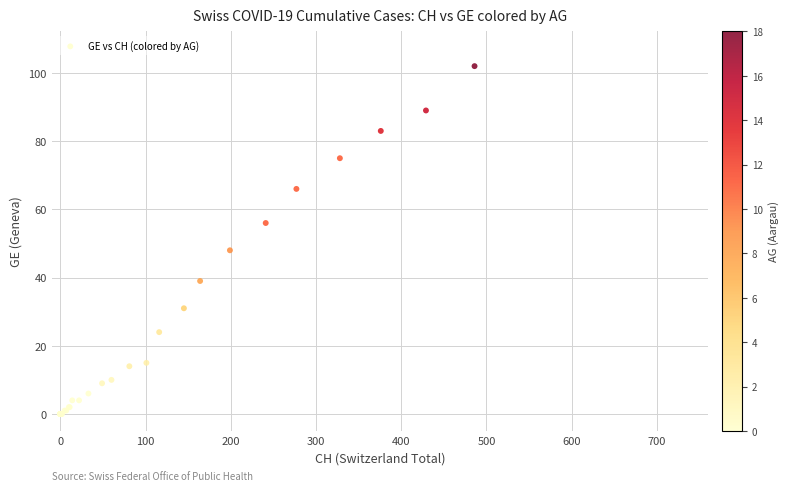

What Y value in the scatter plot is closest to 51?

48